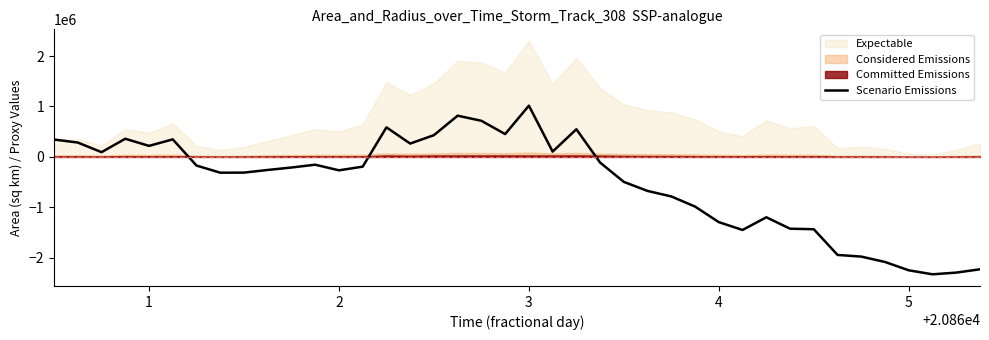

How many points are higher than both their immediate neighbors (excluding endpoints)?

8